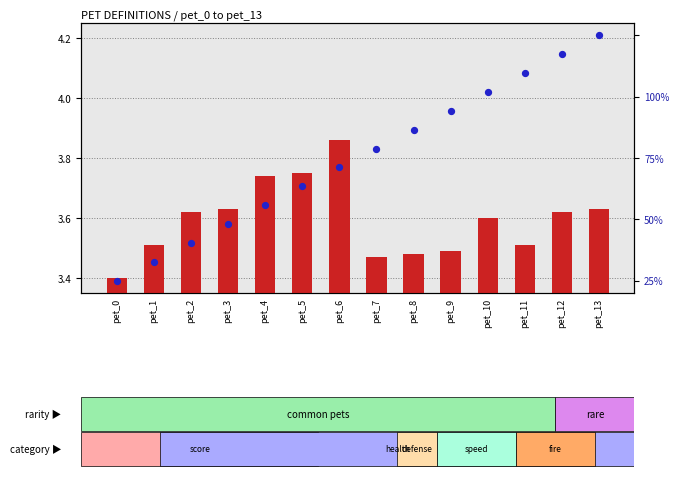

Which series has the largest total across all categories?

percentile rank within the sample